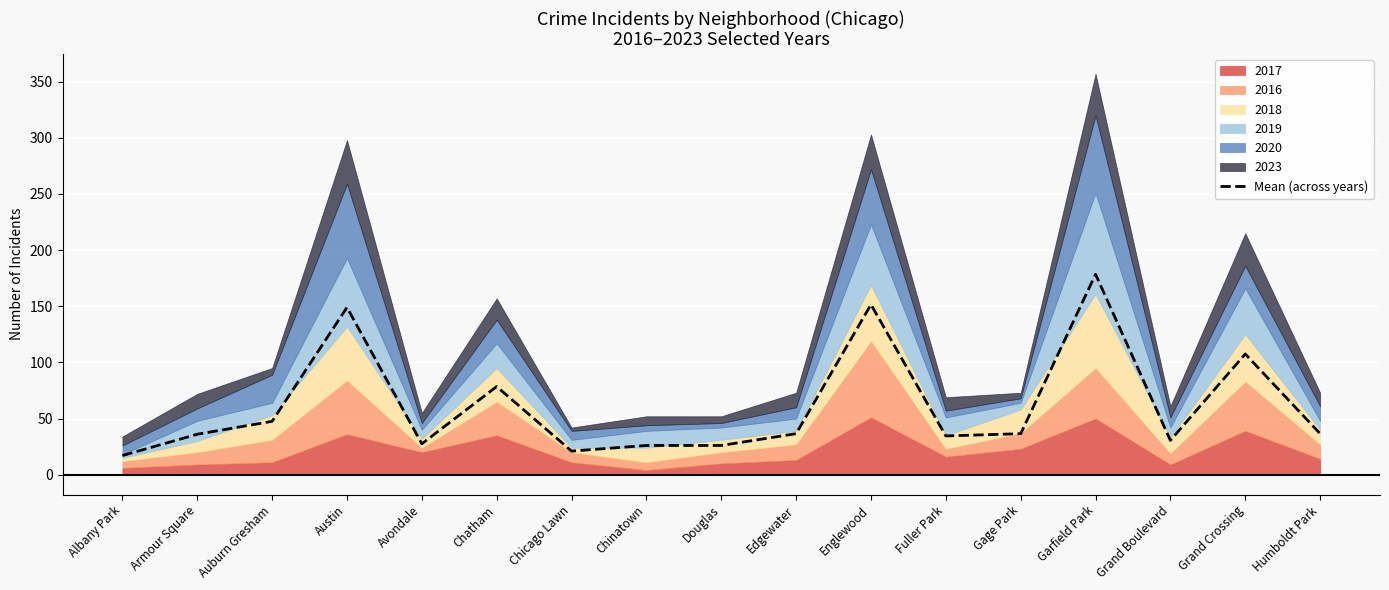

Which category has the highest value across all series?

Garfield Park